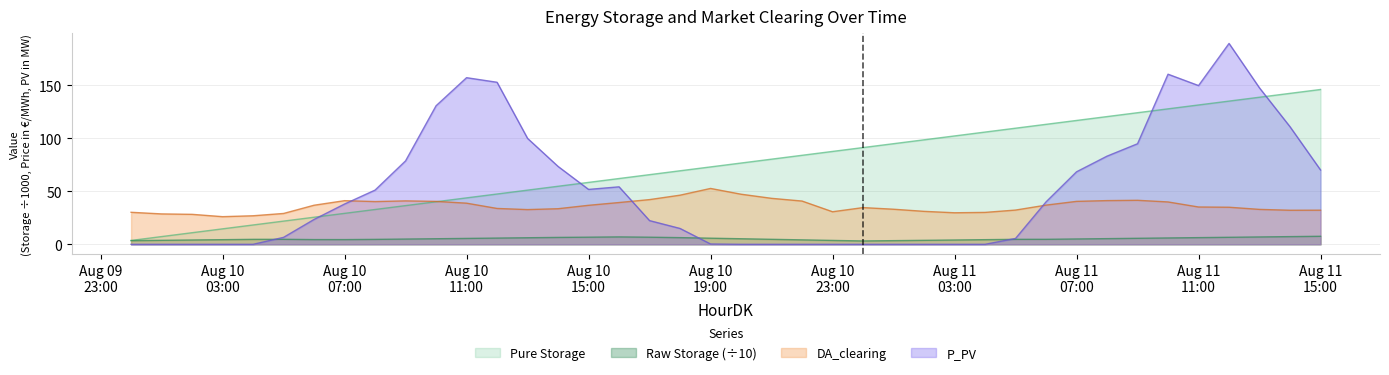

Count the number of data series in this chart.

4